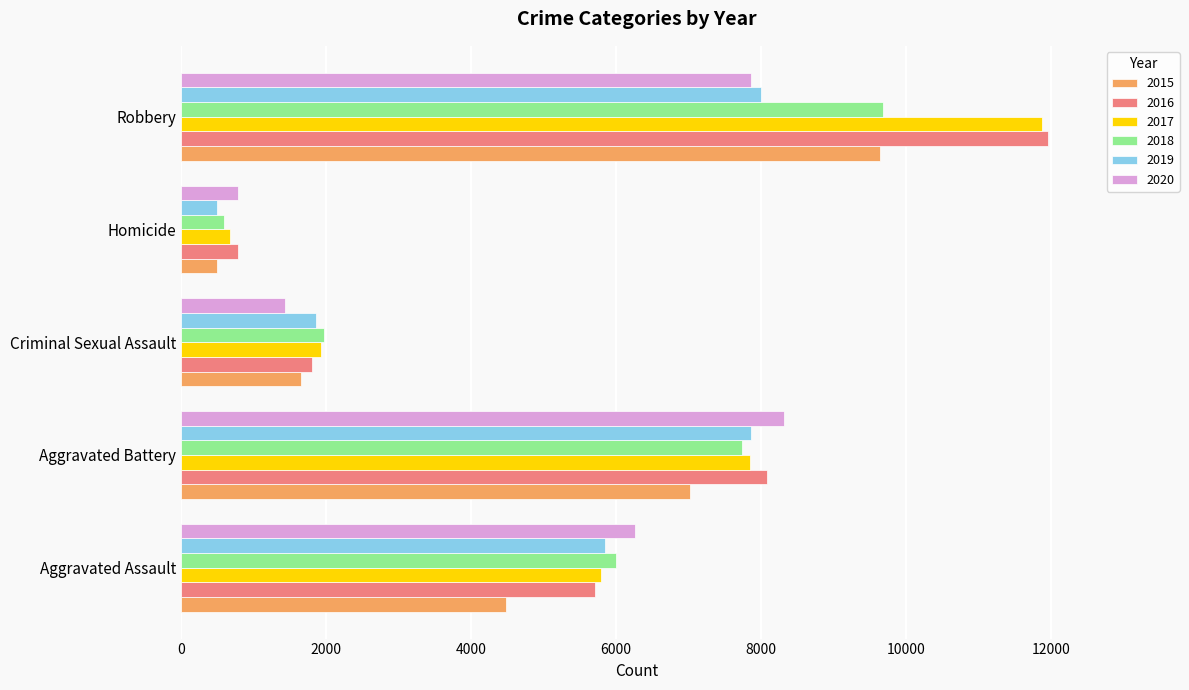

What is the smallest value displayed?

496